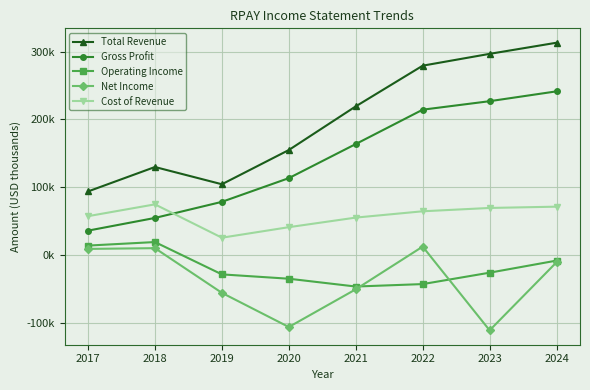

What is the lowest value of the Cost of Revenue series?

25900